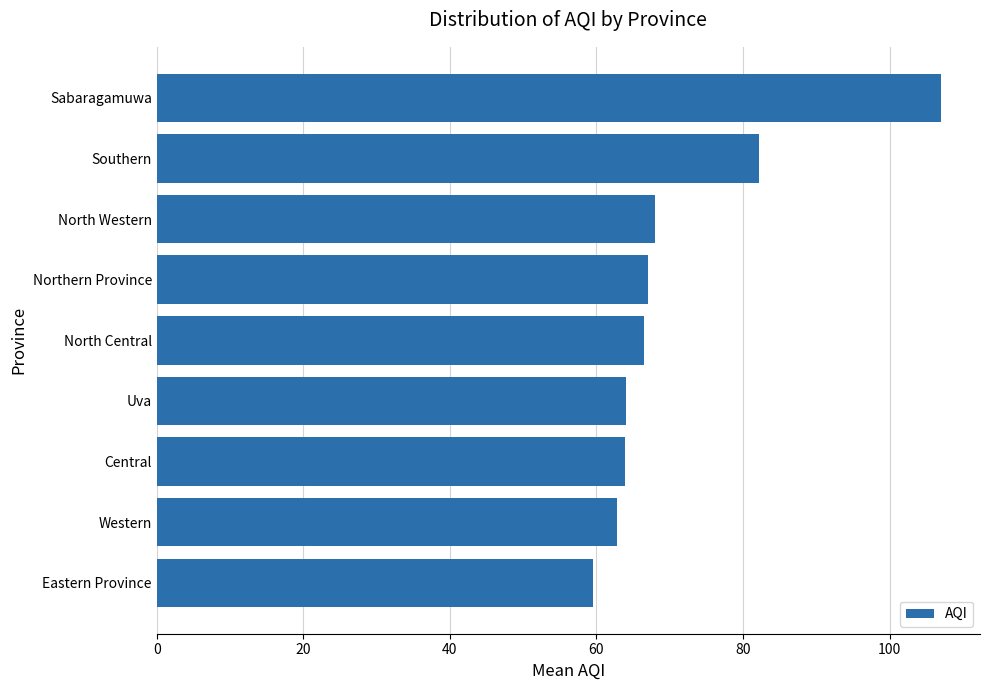

What is the maximum value shown in the chart?

107.0